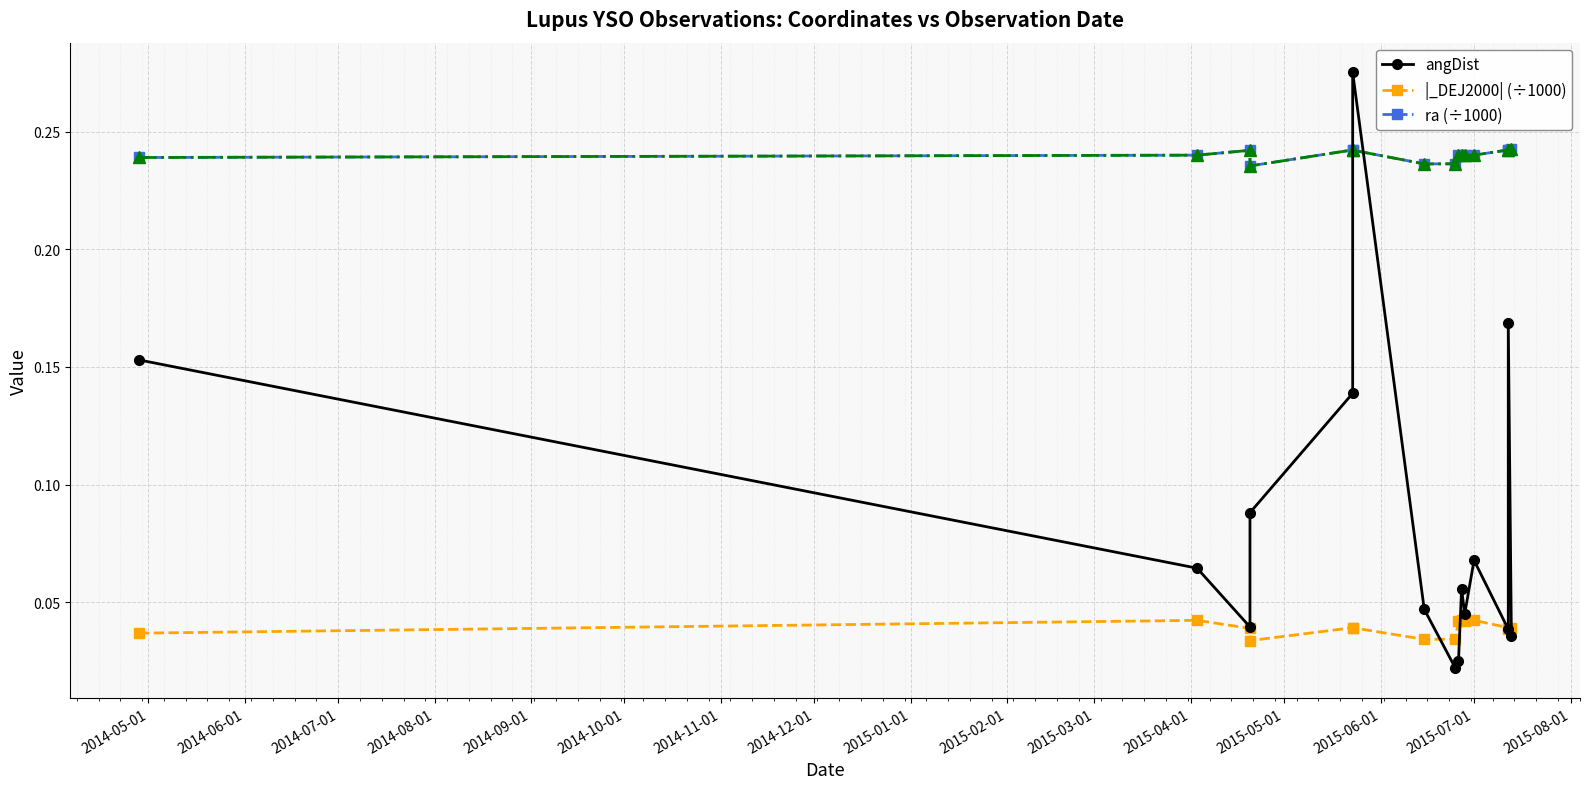

The value of ra (÷1000) at 2014-06-01 is 0.1. True or false?

False